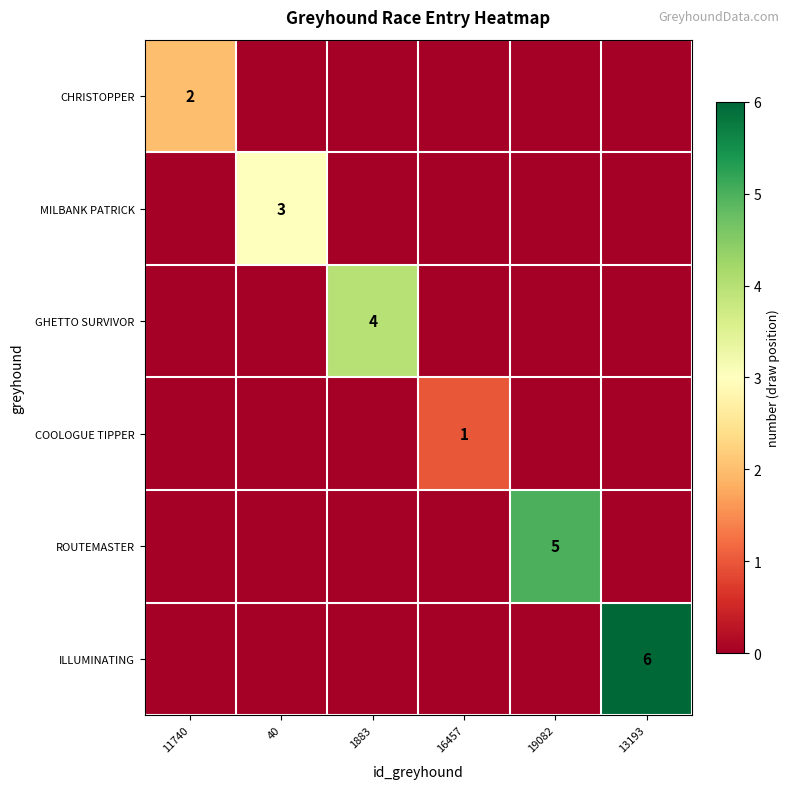

The value of MILBANK PATRICK at 40 is 3. True or false?

True